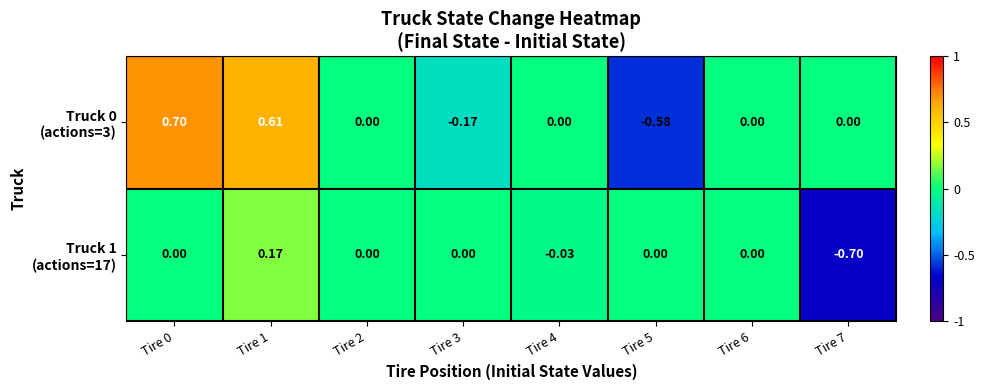

At which category is the sum across all series the highest?

Tire 1